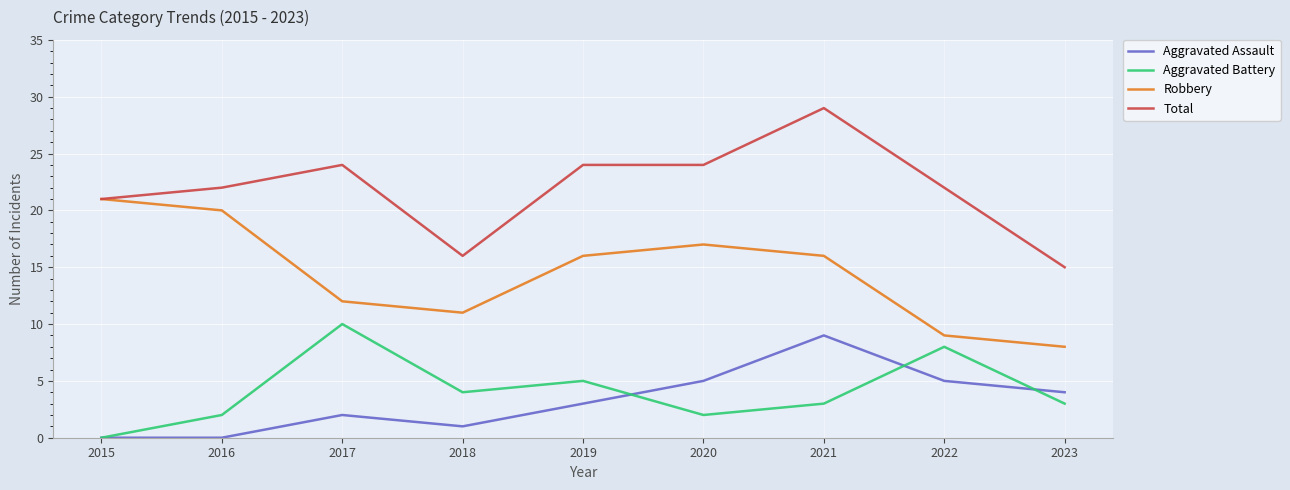

At 2019, list the series in order from largest to smallest.

Total, Robbery, Aggravated Battery, Aggravated Assault